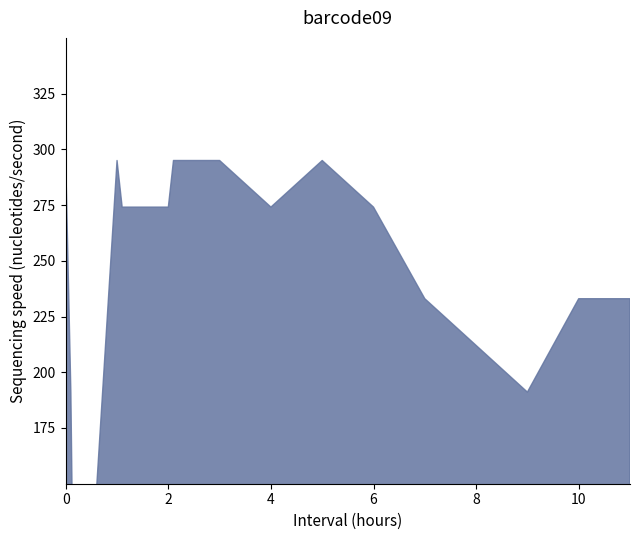

In col_9, how many points are lower than both neighbors (excluding endpoints)?

3